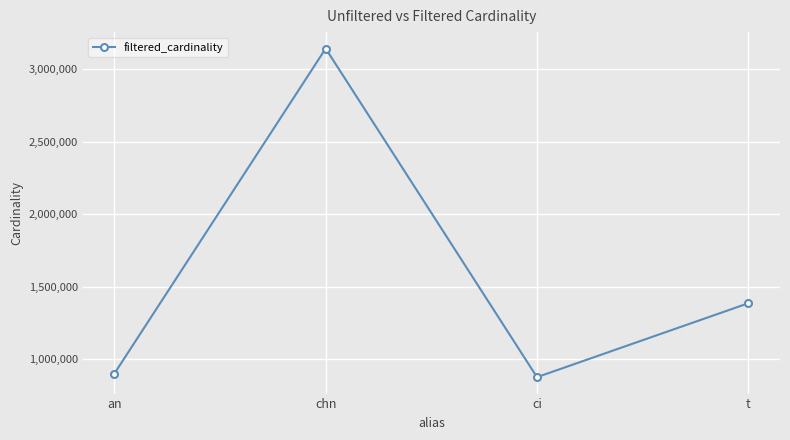

Reading left to right, list all the values displayed in this chart.

an=901343	chn=3140594	ci=877113	t=1386074